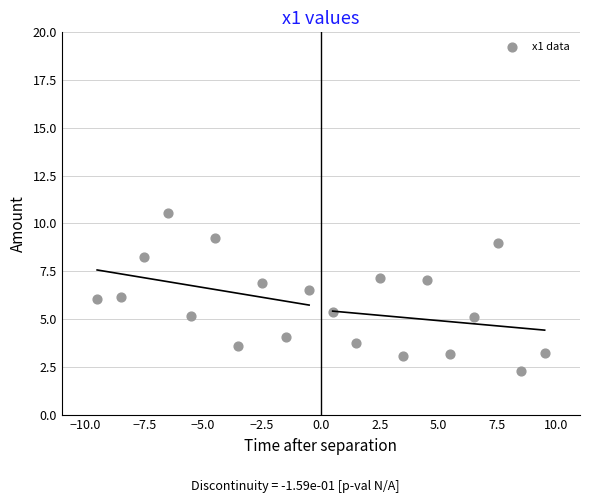

What is the range of X values (max minus min)?

19.0